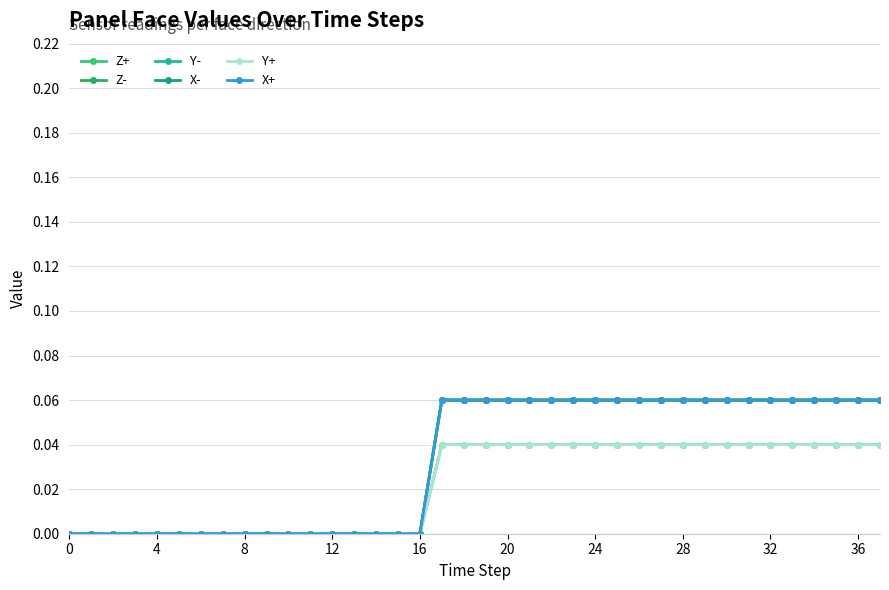

Is this an area chart (filled region under the line)?

No